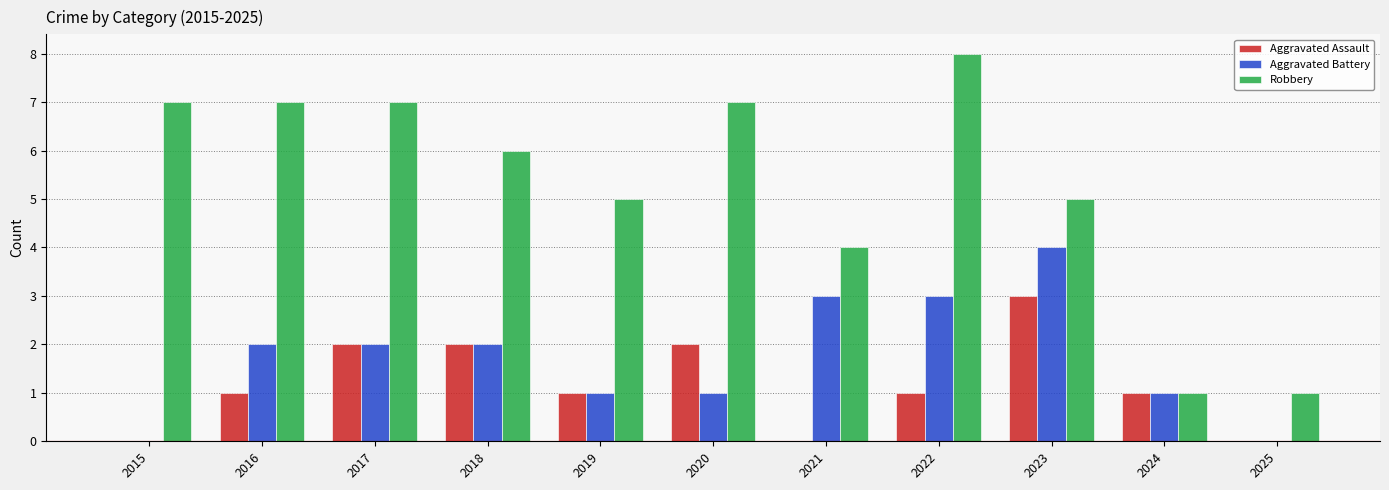

What is the sum of all Robbery values?

58